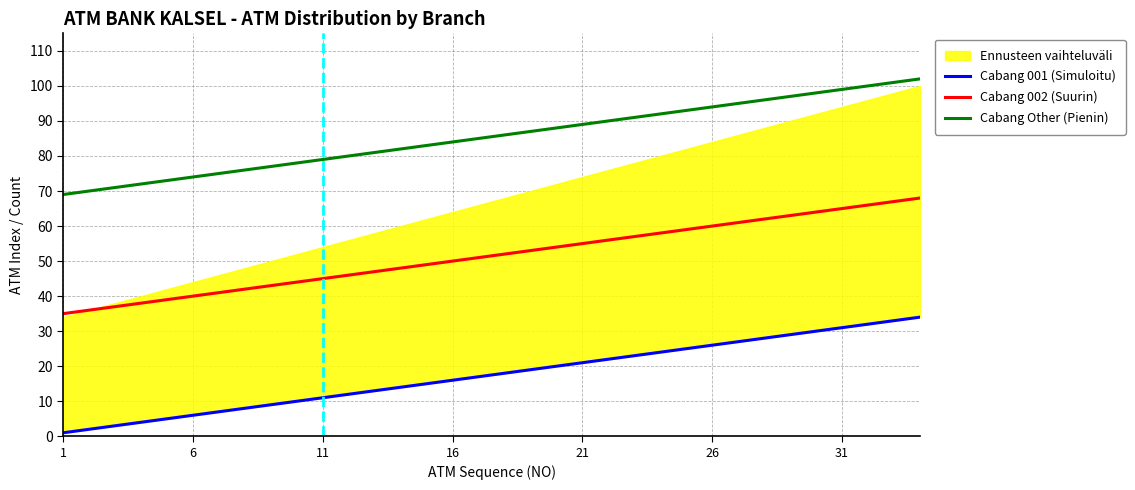

True or false: Cabang 002 and Cabang Other intersect in this chart.

False